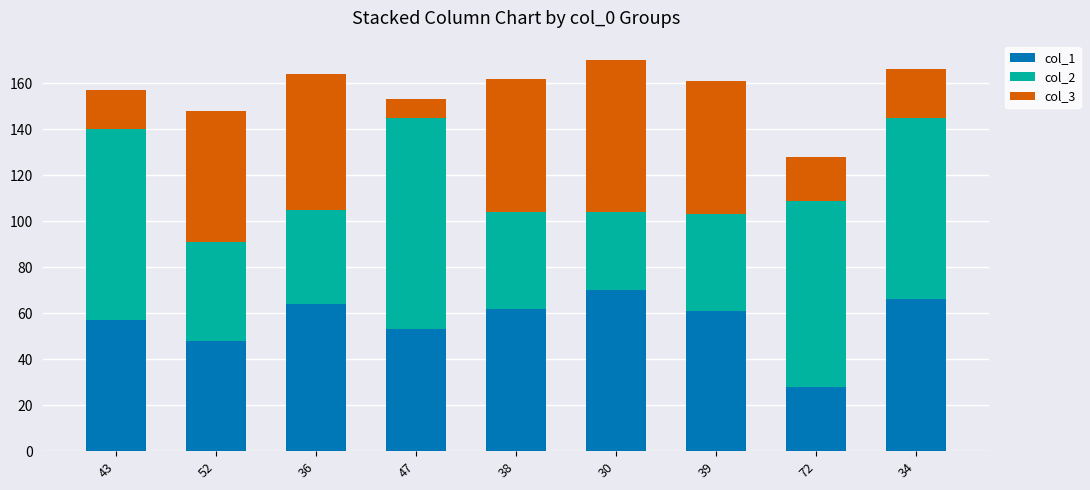

What is the total value across all series at 30?

170